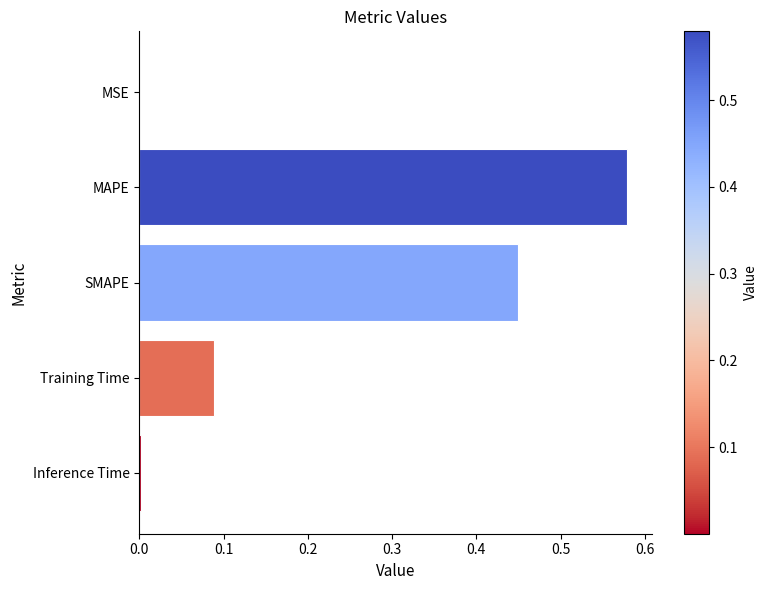

The value at SMAPE is 0.3. True or false?

False